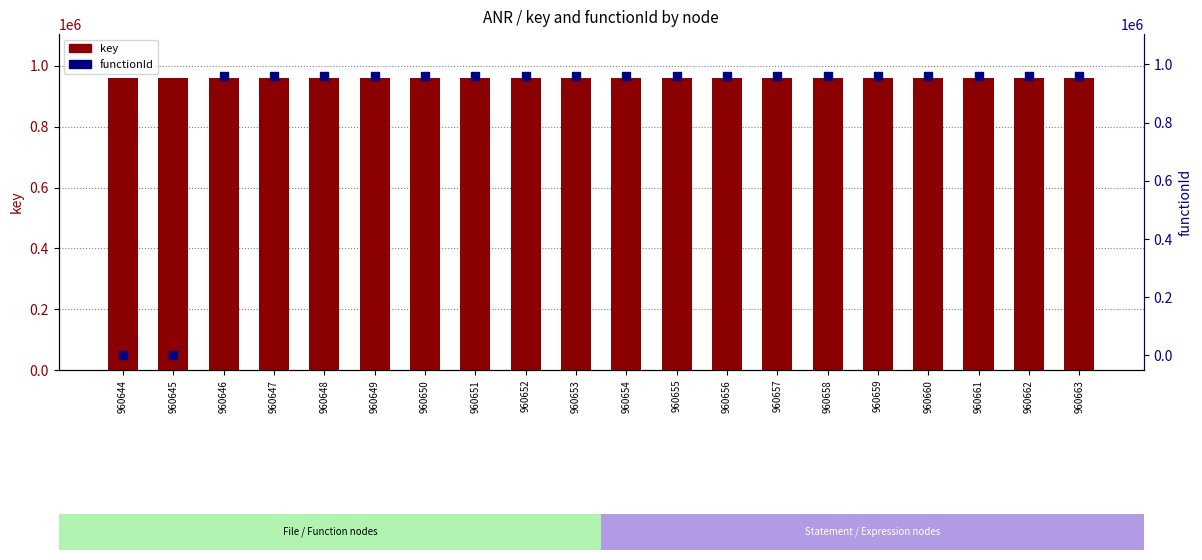

Is the value of functionId at 960648 greater than the value of key at 960645?

No